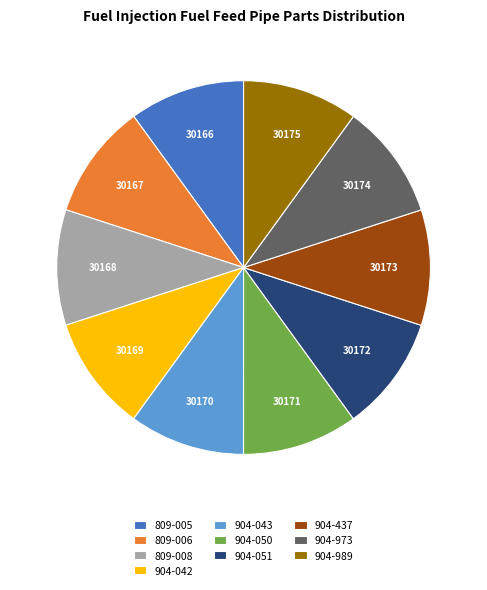

Is the sum of 809-006 and 904-989 greater than half?

No